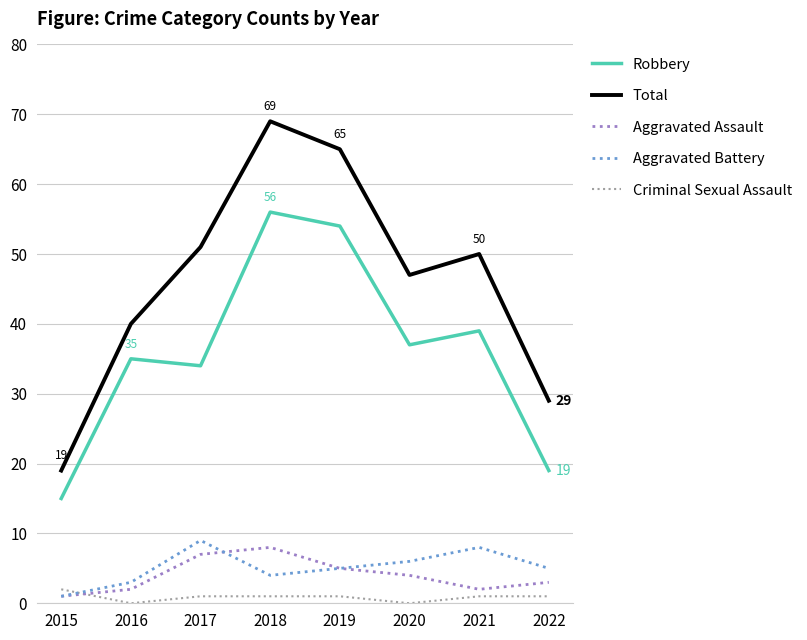

Is this an area chart (filled region under the line)?

No